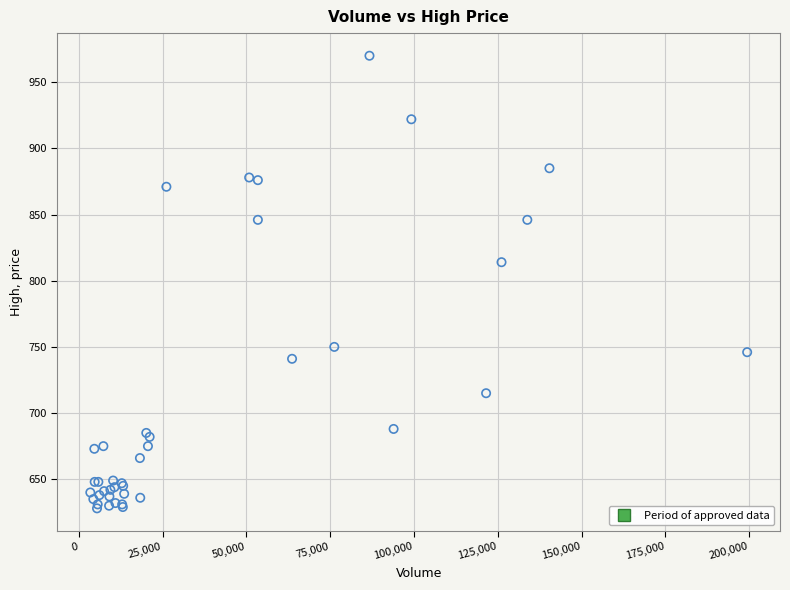

What Y value in the scatter plot is closest to 799?

814